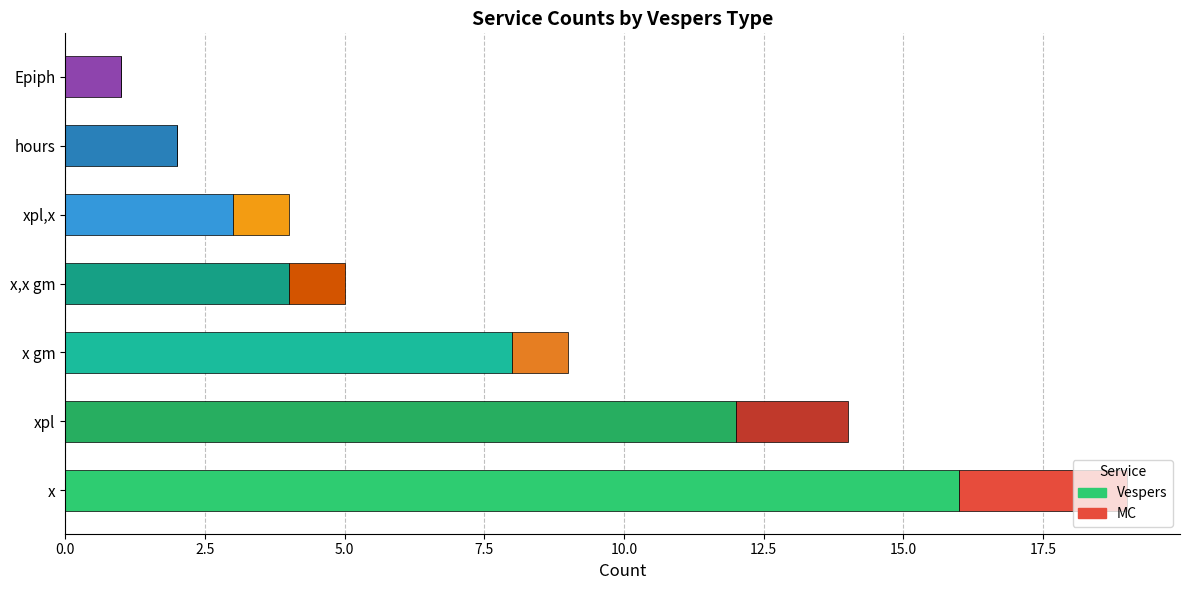

What value does the Vespers series have at x gm?

8